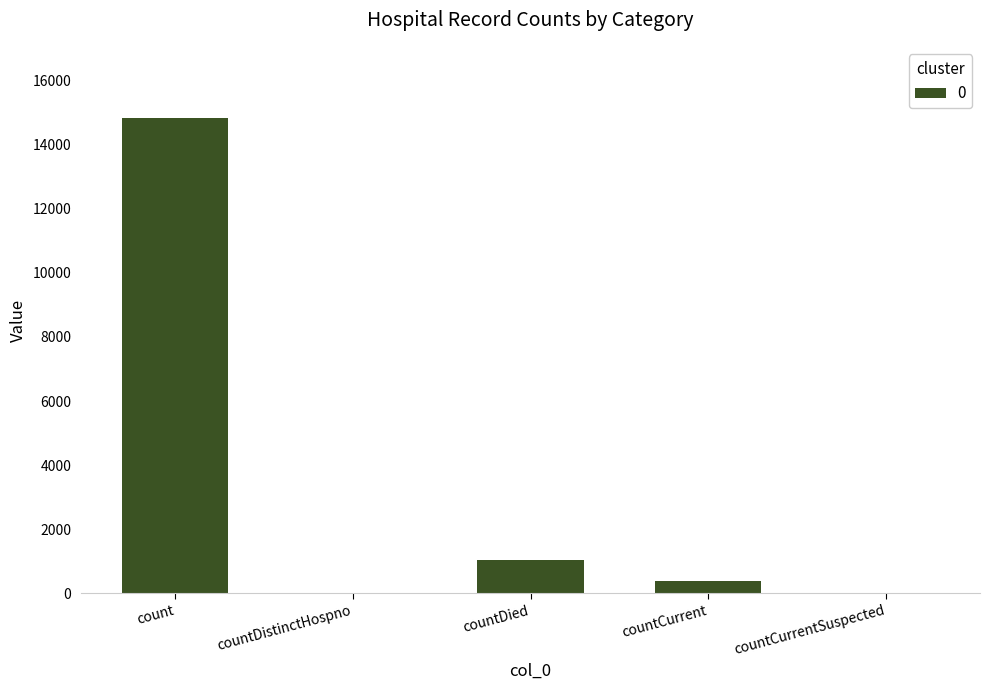

How many data points does each series have?

5